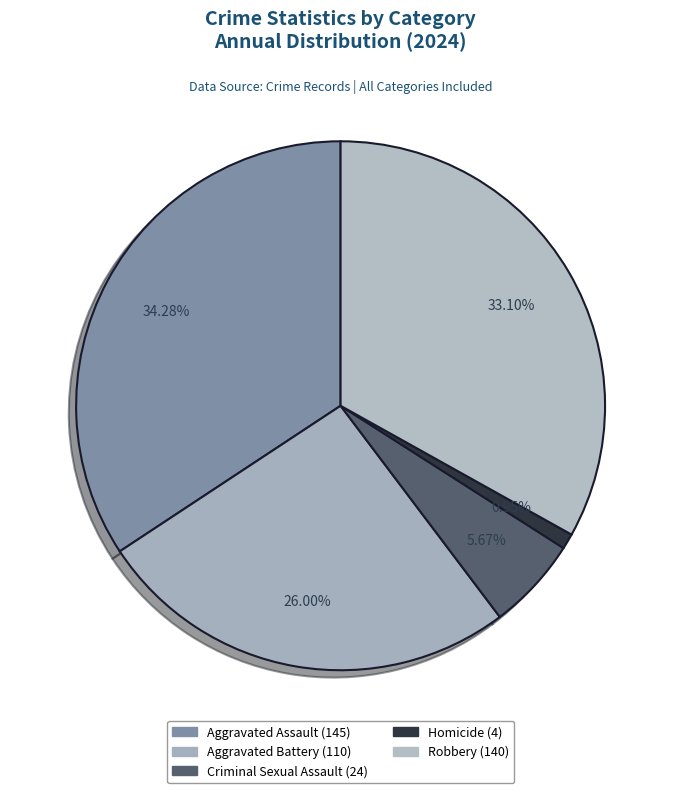

Which slice is the smallest?

Homicide